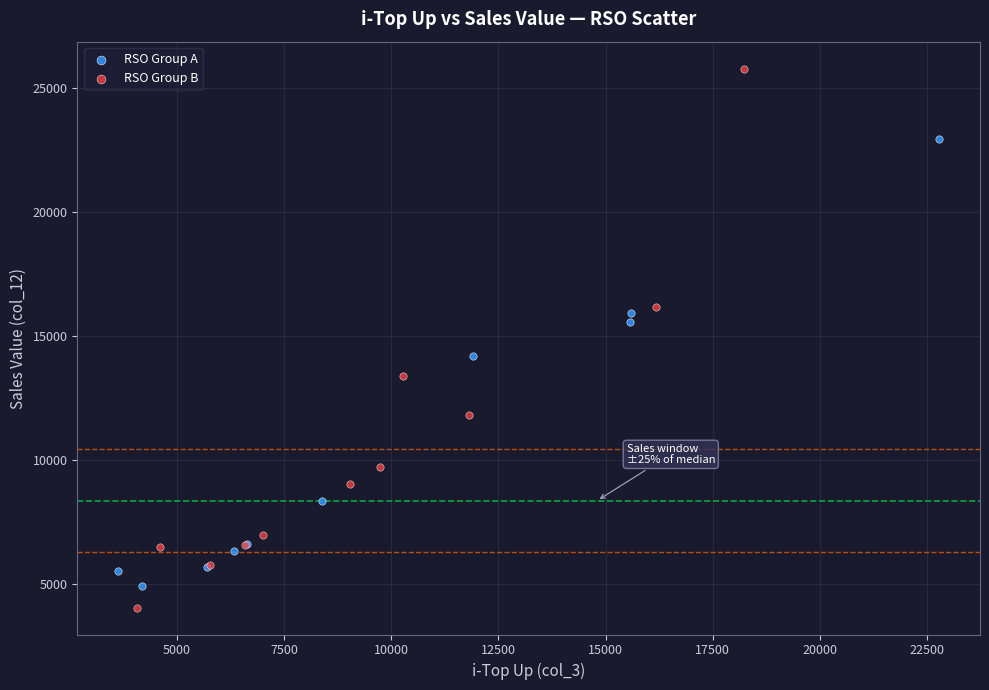

Which series reaches the maximum Y coordinate?

RSO Group B